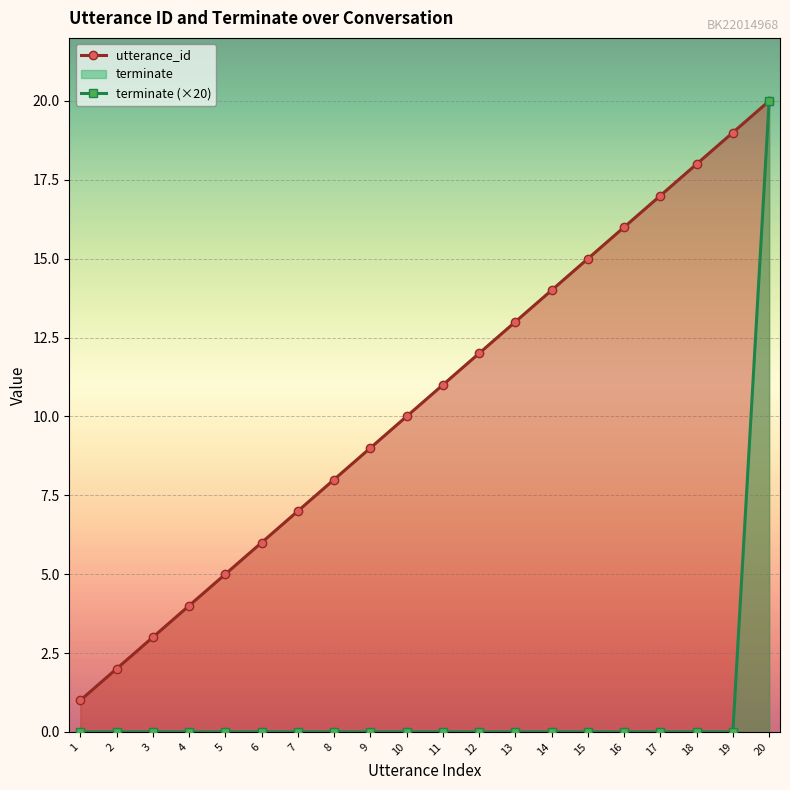

What is the value of the utterance_id point at the 4th from the left?

4